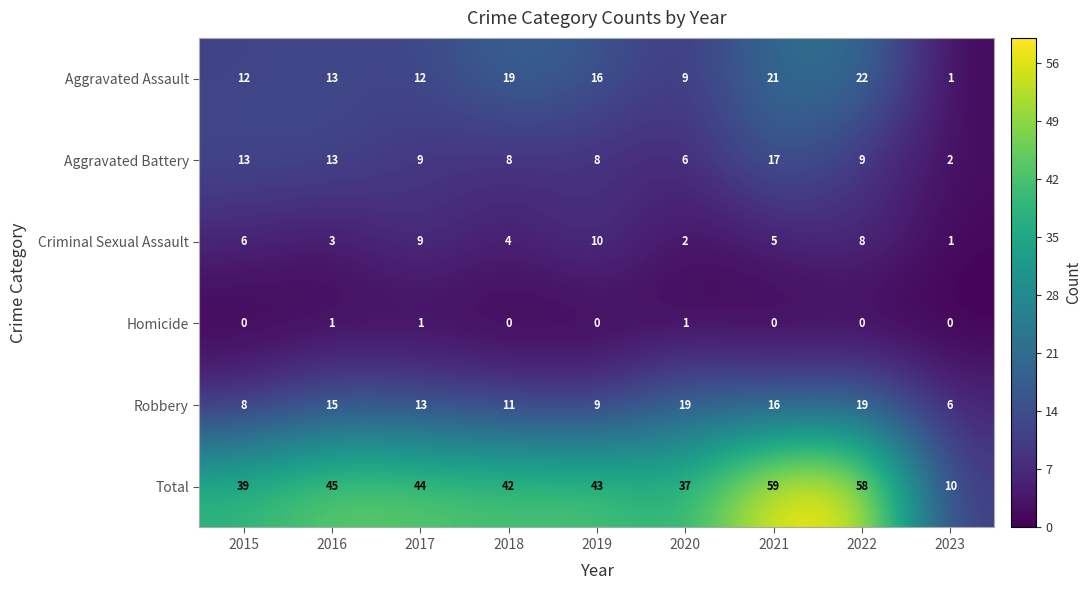

What is the total value across all series at 2021?

118